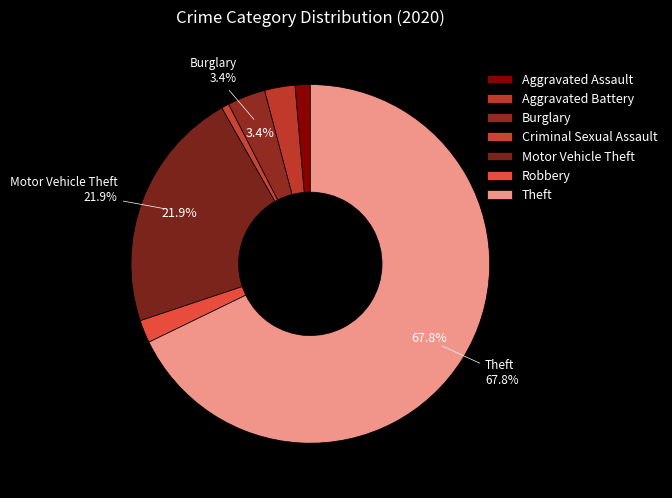

To the nearest percent, what percentage of the pie is Theft?

68%